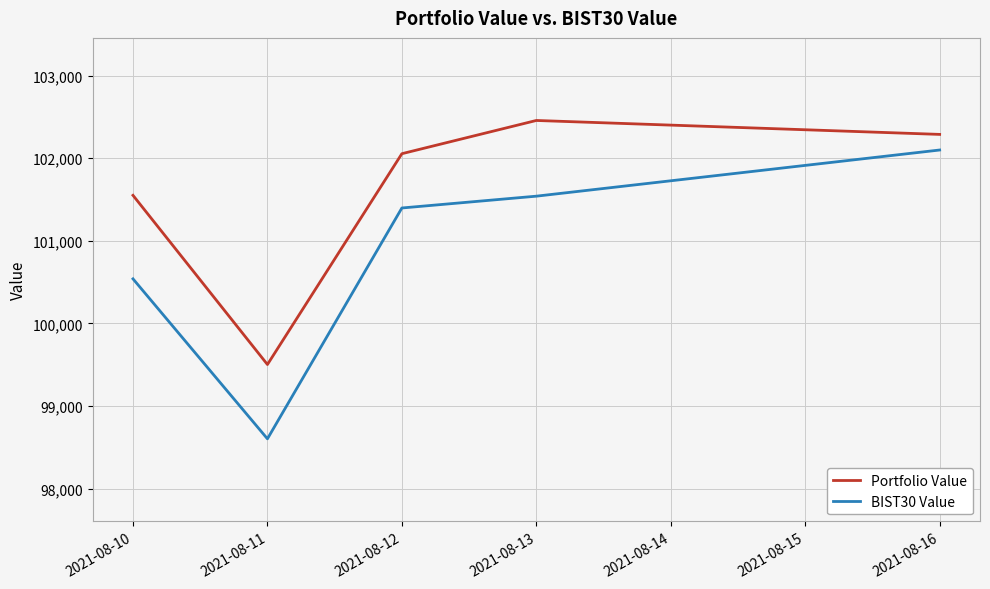

Reading left to right, what are all the values shown in this chart?

Portfolio Value: 101551.0	99502.1	102055.0	102457.4	102288.7
BIST30 Value: 100539.6	98602.4	101397.6	101540.7	102099.7